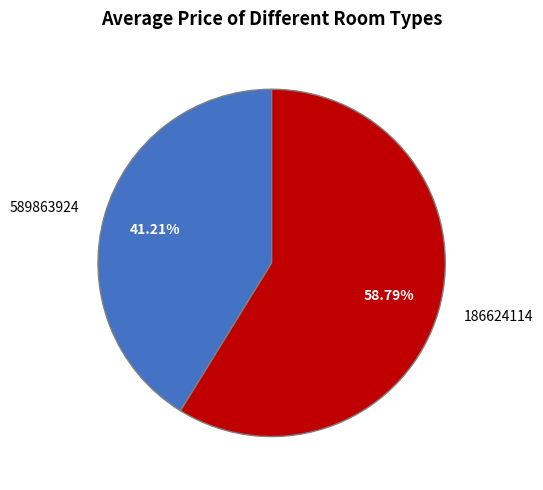

To the nearest percent, what is the combined percentage of 589863924 and 186624114?

100%